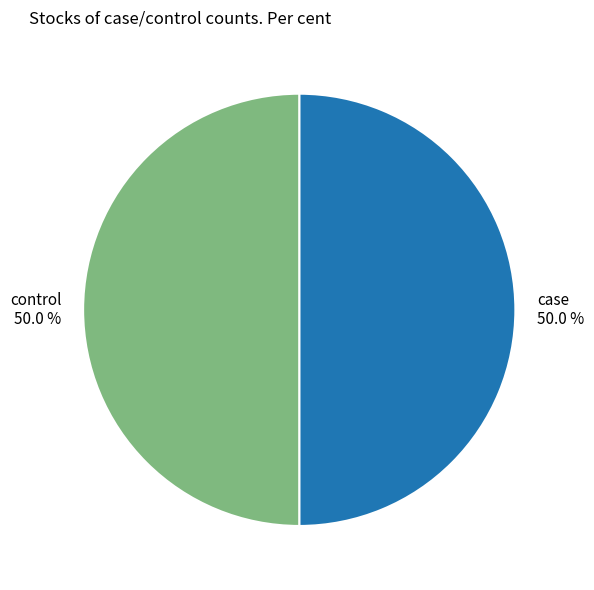

How much of the chart is everything except case?

50.0%